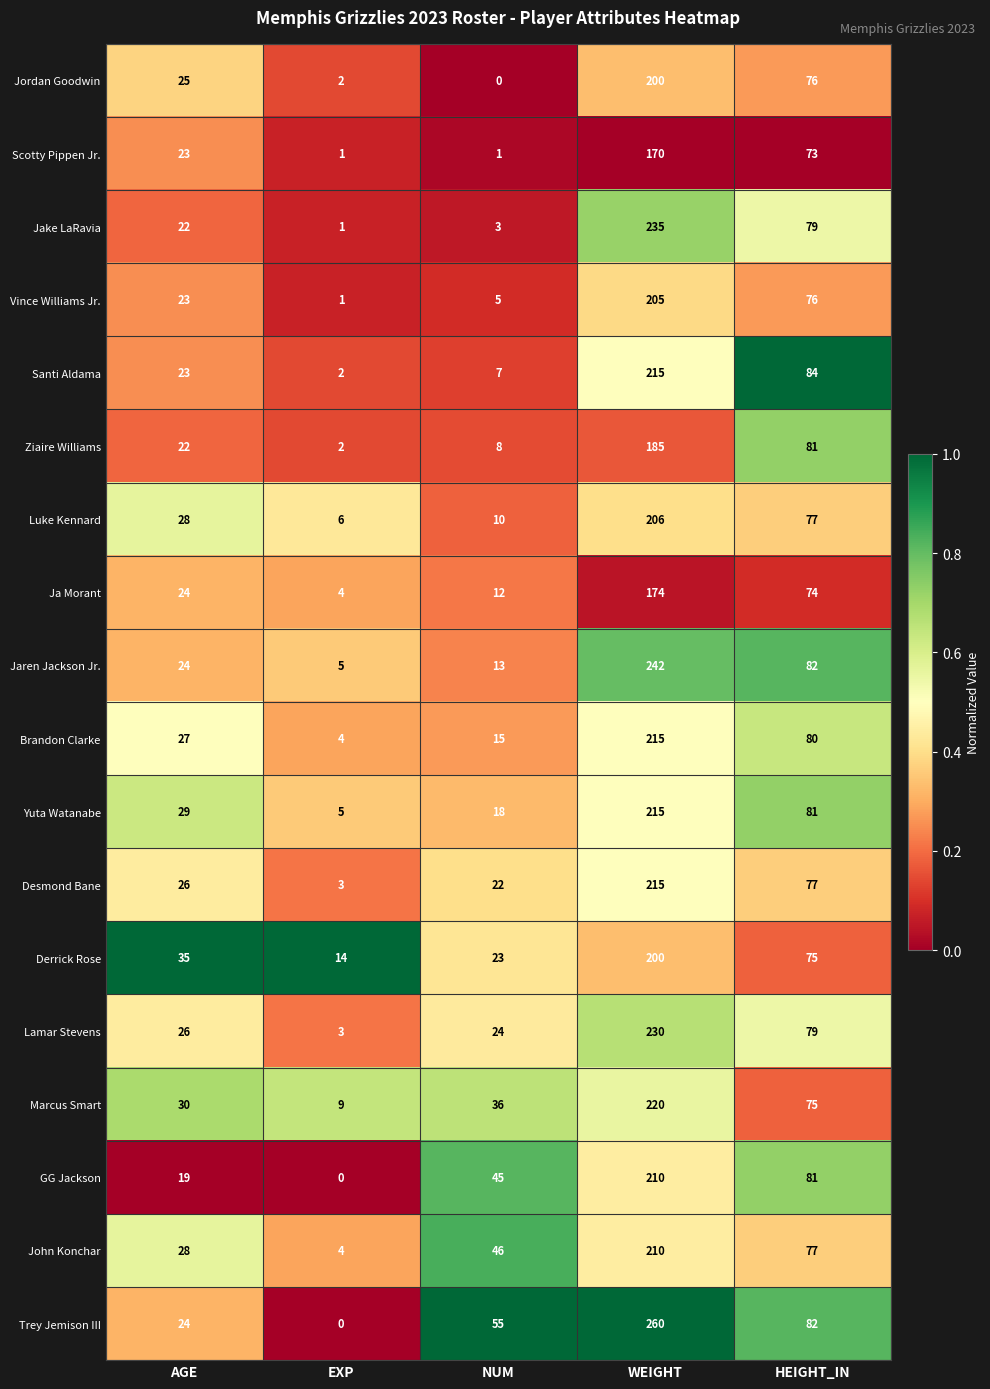

List the labels in order of Vince Williams Jr. value, largest first.

WEIGHT, HEIGHT_IN, AGE, NUM, EXP